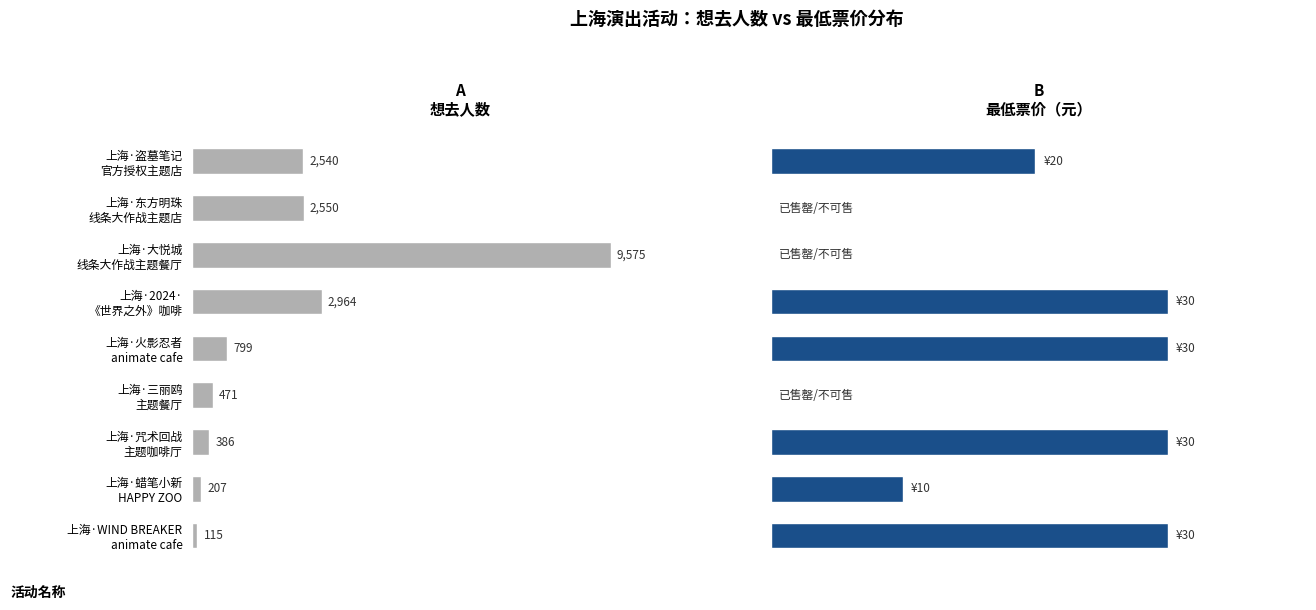

What is the sum of all 想去人数 values?

19607